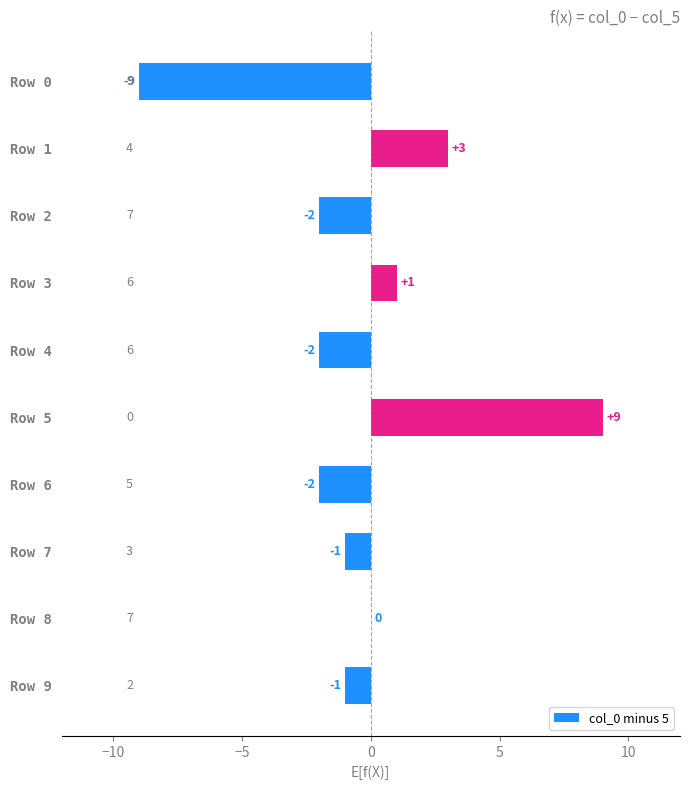

The chart shows a value of 2 at Row 1. True or false?

False